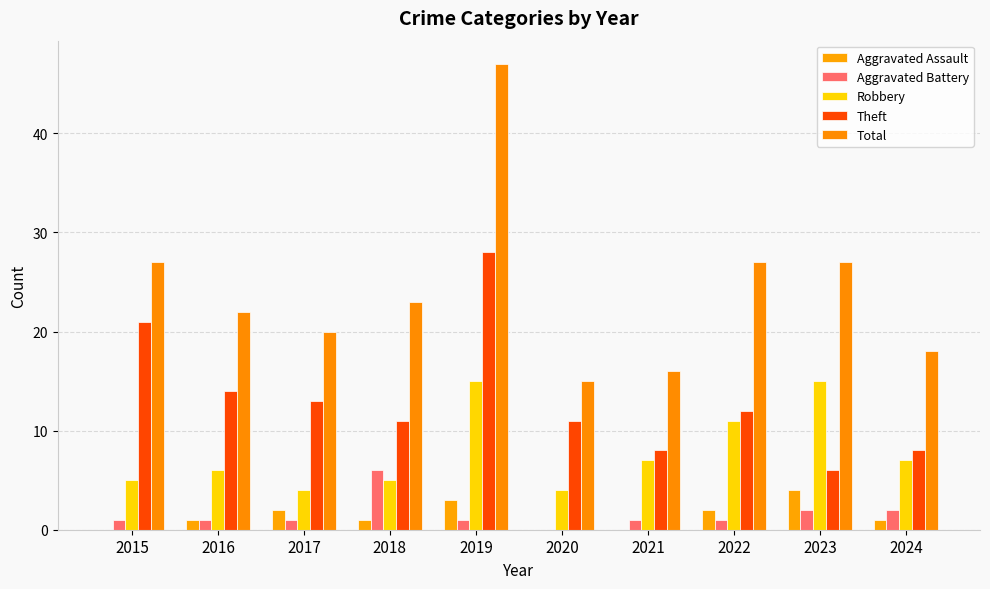

The Aggravated Battery series shows 0 at 2016. True or false?

False